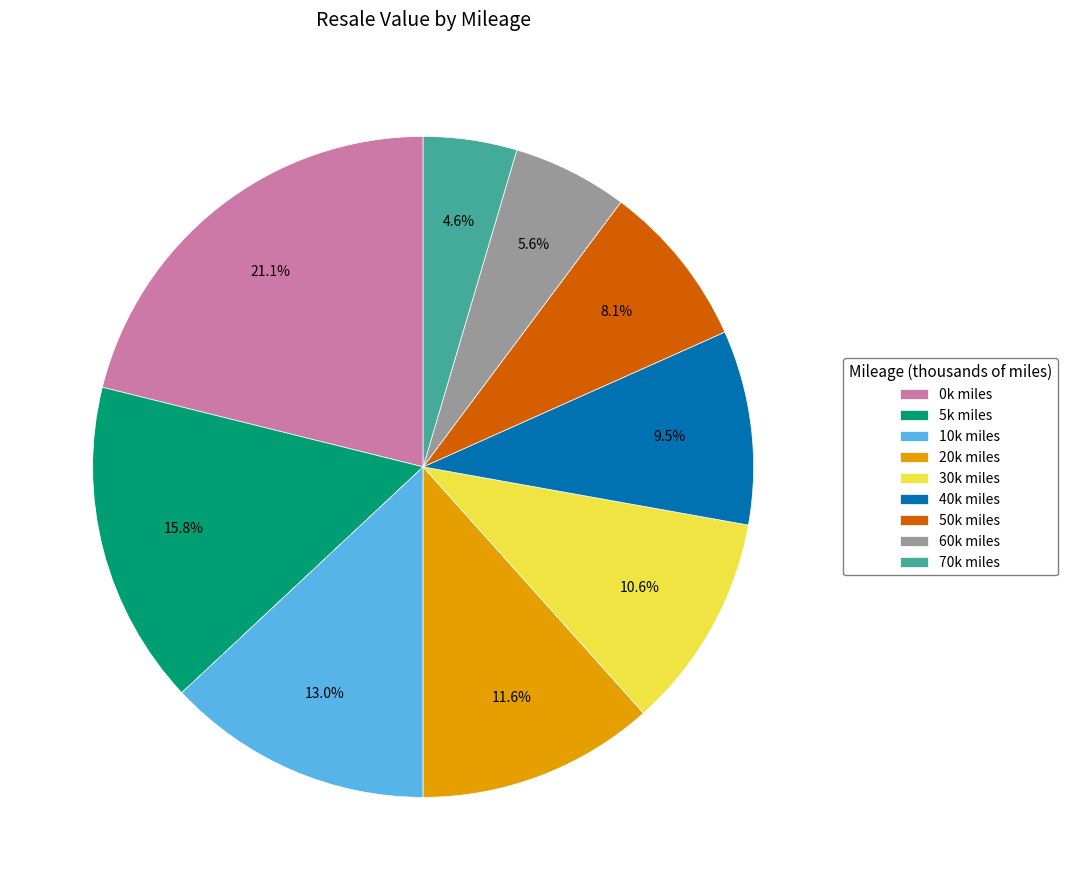

Is the sum of 60k miles and 50k miles greater than half?

No